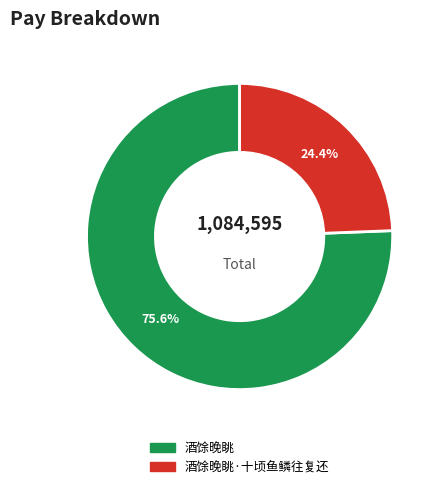

Is there any slice that represents more than half of the pie?

Yes